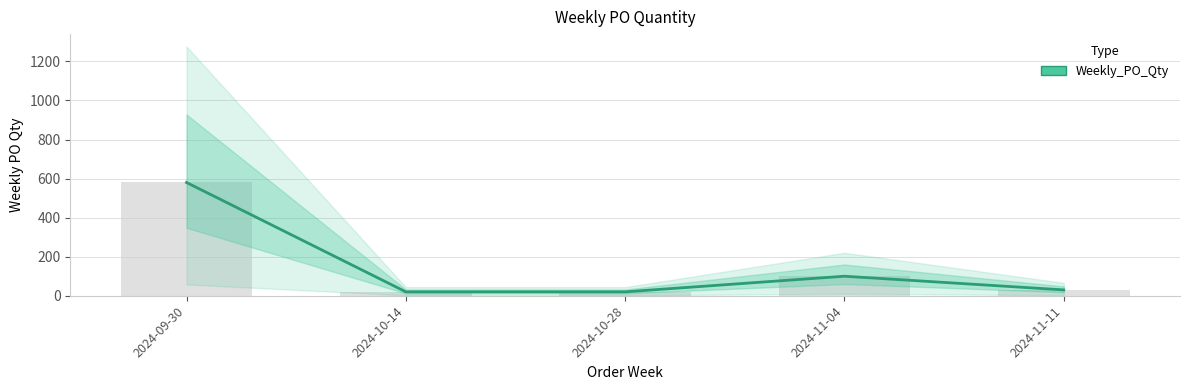

How many bars are there in total?

5